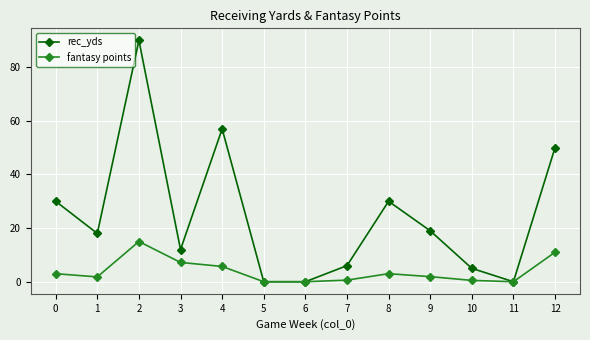

What is the difference between the fantasy points values at 12 and 2?

4.0